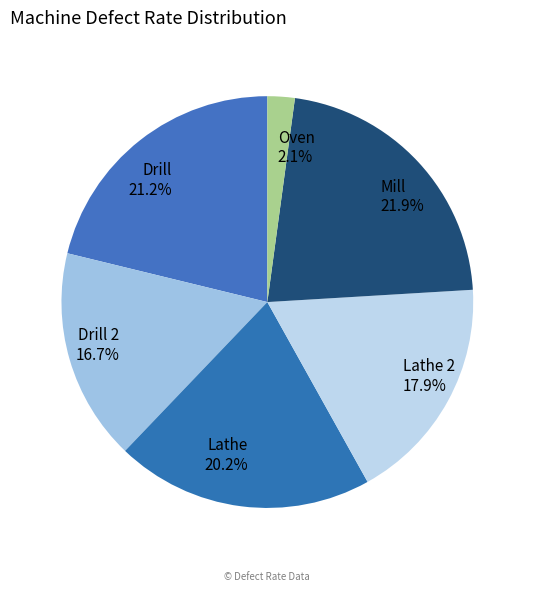

Combined, do Lathe and Drill 2 account for over 50%?

No